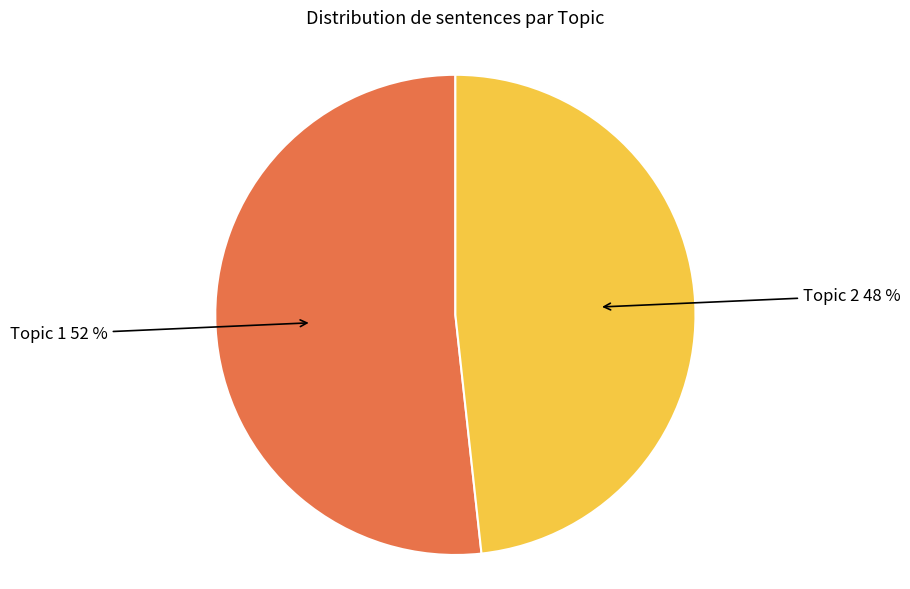

Which slice is the largest?

Topic 1